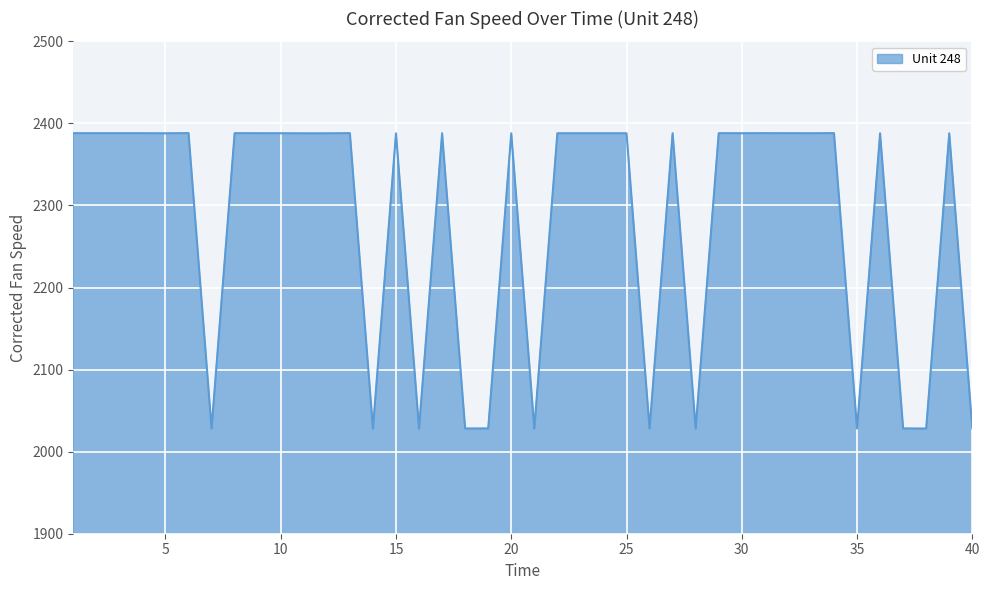

What is the smallest value displayed?

2028.1